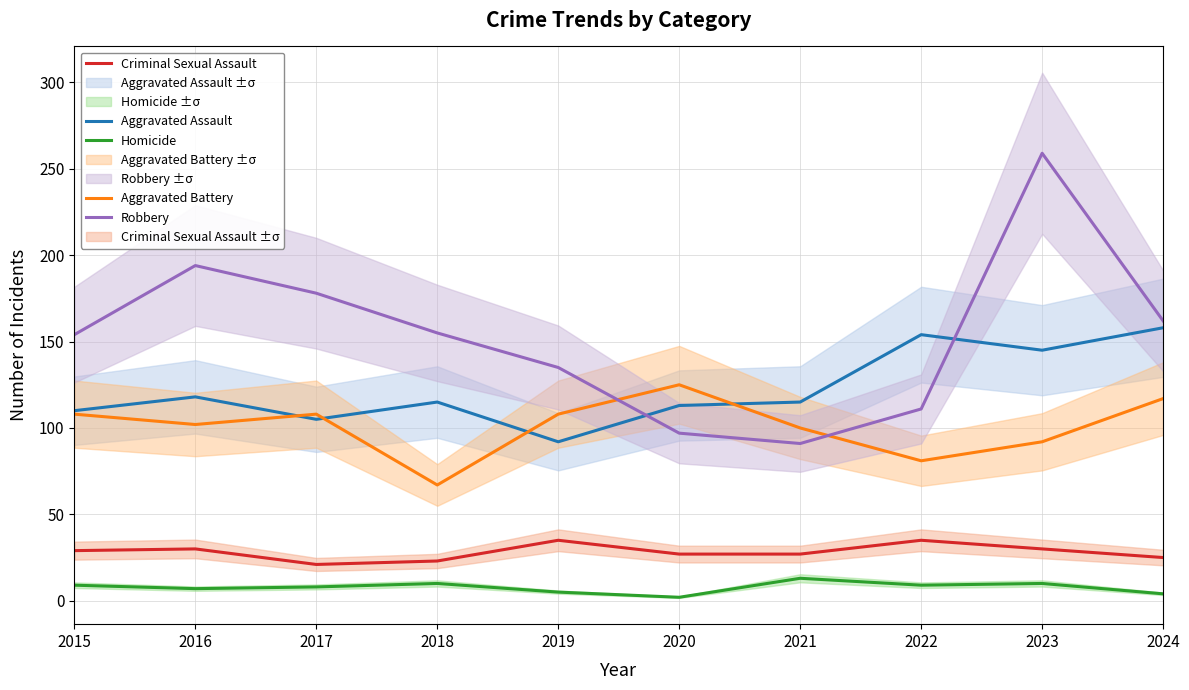

What is the value of the Homicide point at the 1st from the left?

9